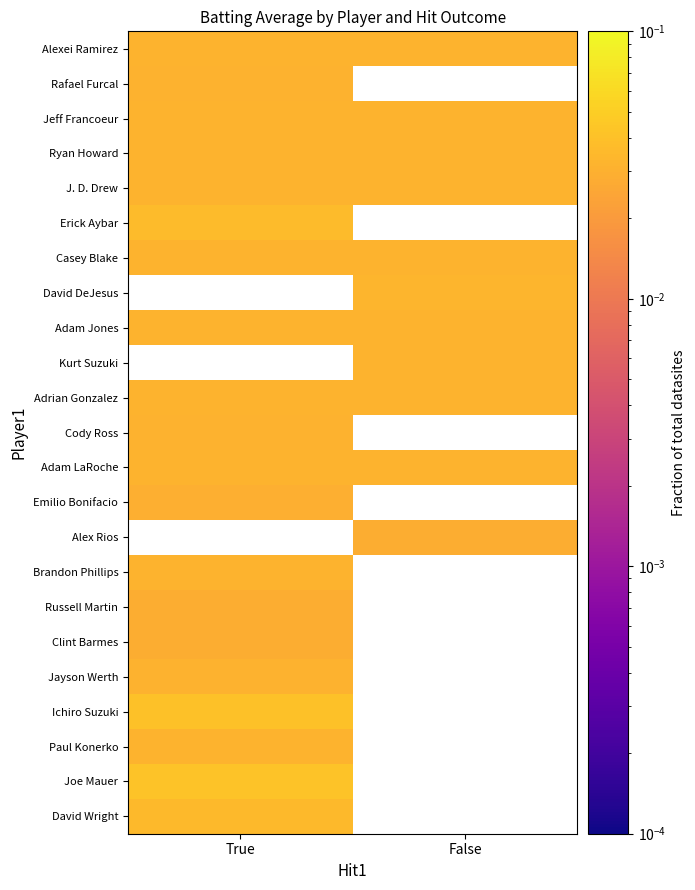

The David Wright series shows 0.1 at True. True or false?

False